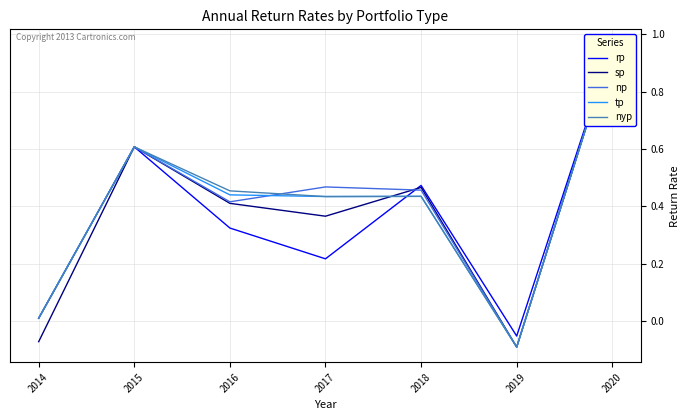

Reading left to right, list all the values displayed in this chart.

rp: 0.0	0.6	0.3	0.2	0.5	-0.1	1.0
sp: -0.1	0.6	0.4	0.4	0.5	-0.1	1.0
np: 0.0	0.6	0.4	0.5	0.5	-0.1	1.0
tp: 0.0	0.6	0.4	0.4	0.4	-0.1	1.0
nyp: 0.0	0.6	0.5	0.4	0.4	-0.1	1.0